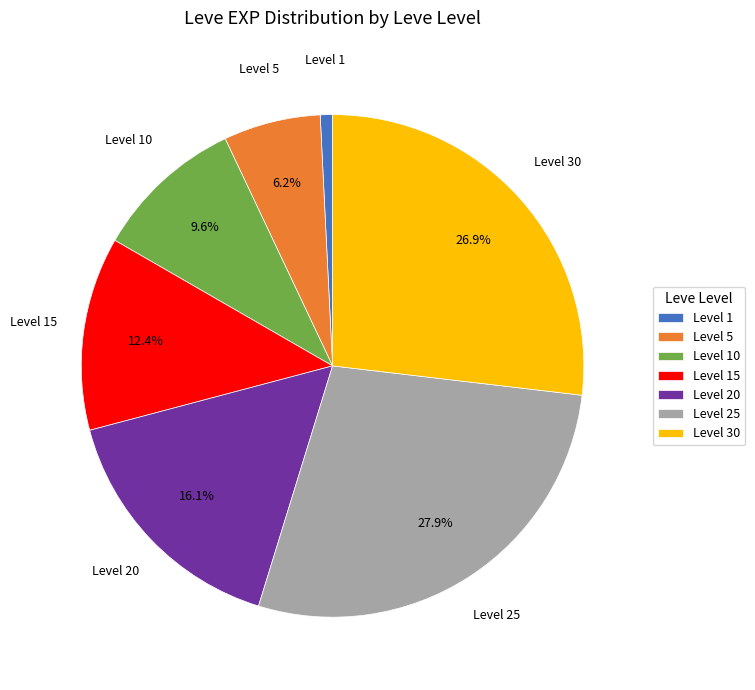

Is the sum of Level 25 and Level 5 greater than half?

No